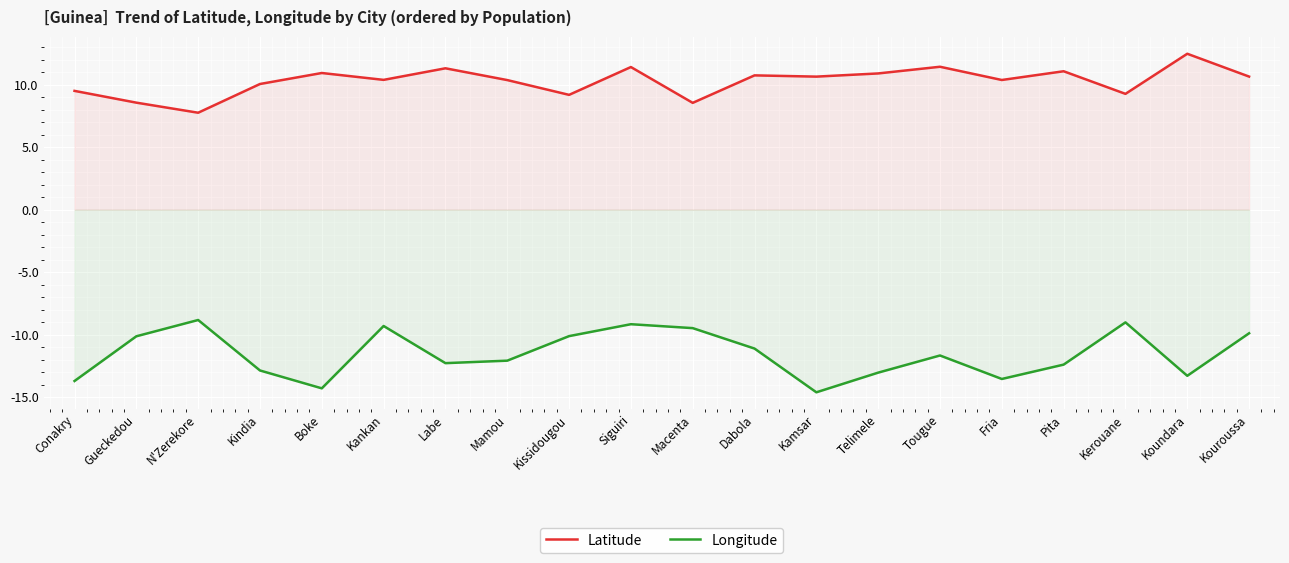

Which has a higher value, Kindia or N'Zerekore?

Kindia